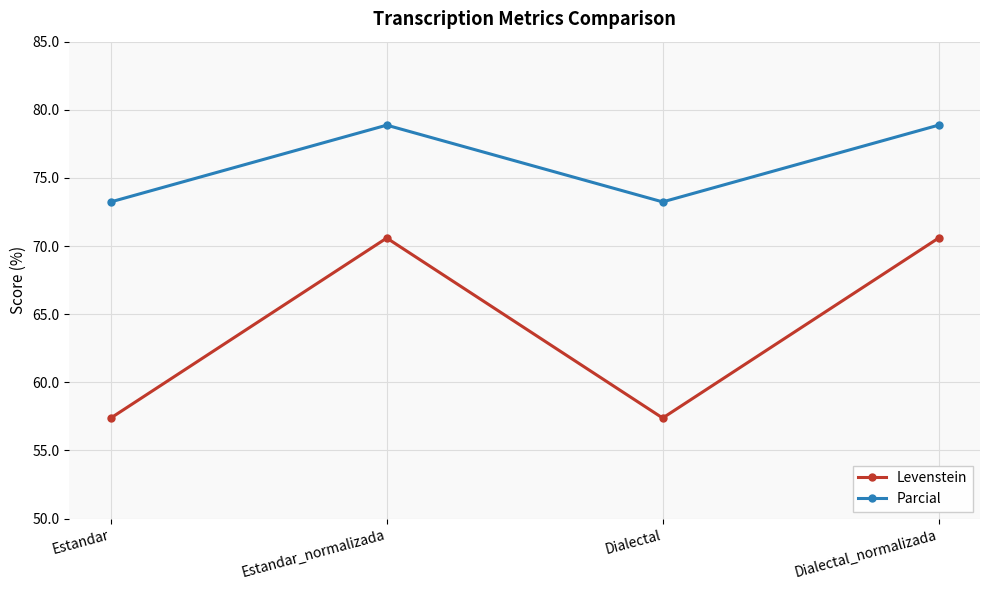

What is the lowest value of the Levenstein series?

57.4